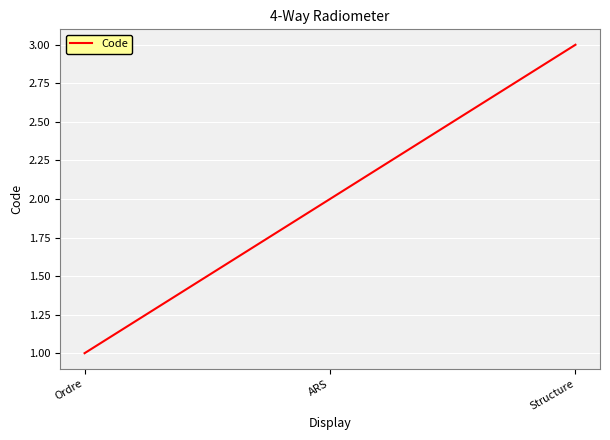

List the labels in order of value, smallest first.

Ordre, ARS, Structure